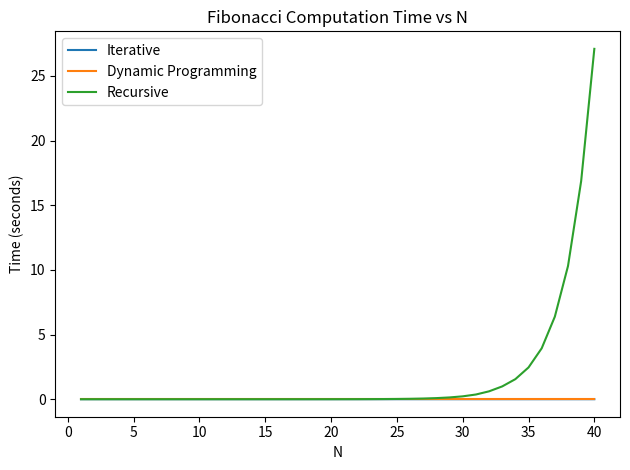

Which series has the largest total across all categories?

Recursive